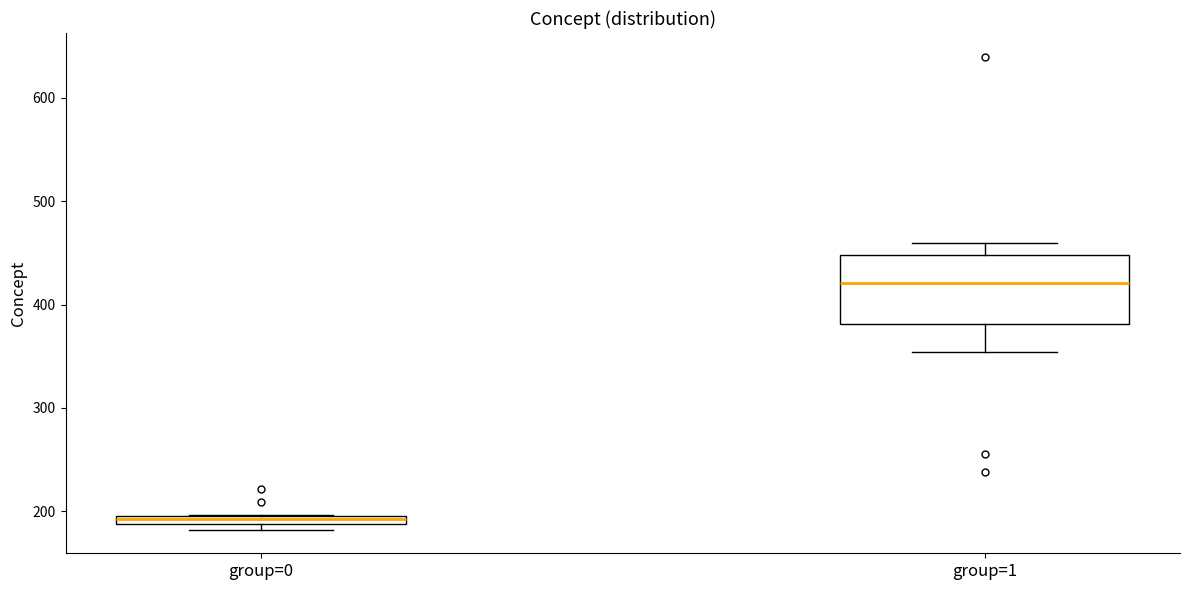

Which box has the highest median line?

group=1